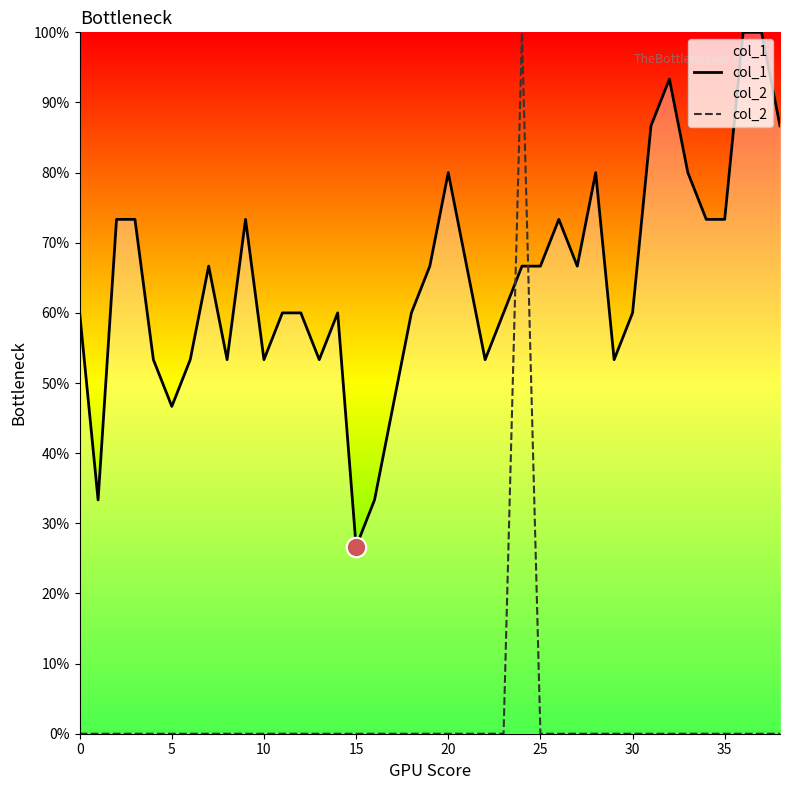

Which series has the largest total across all categories?

col_1